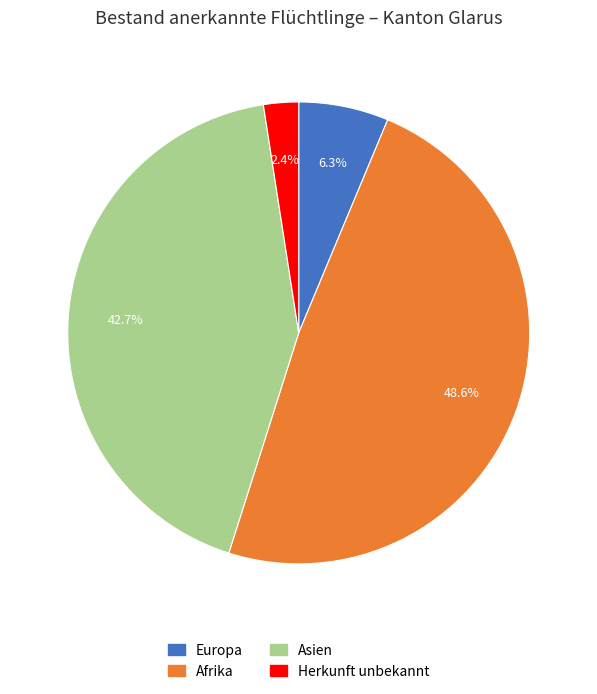

To the nearest percent, what is the difference between the largest and smallest slice percentages?

46%